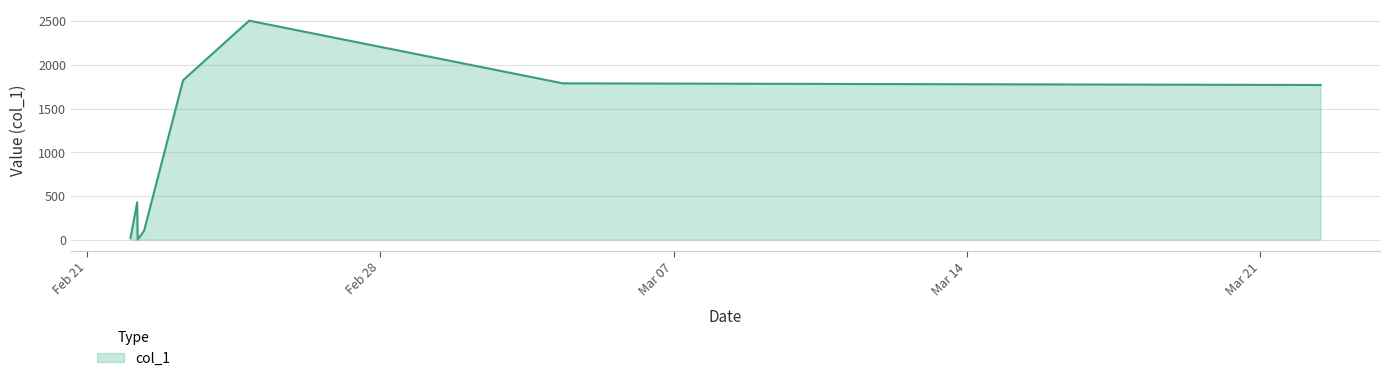

What is the smallest value displayed?

0.5